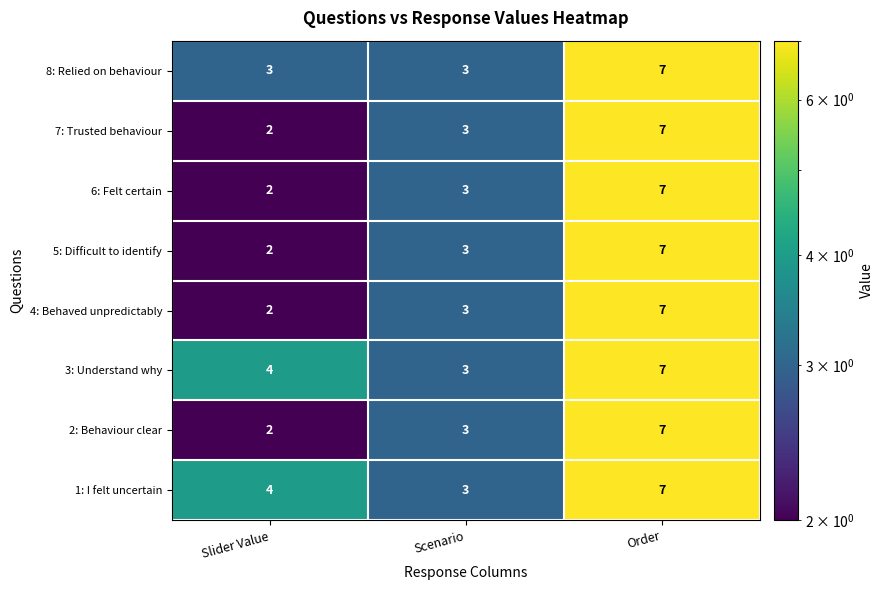

What is the sum of all 5: Difficult to identify values?

12